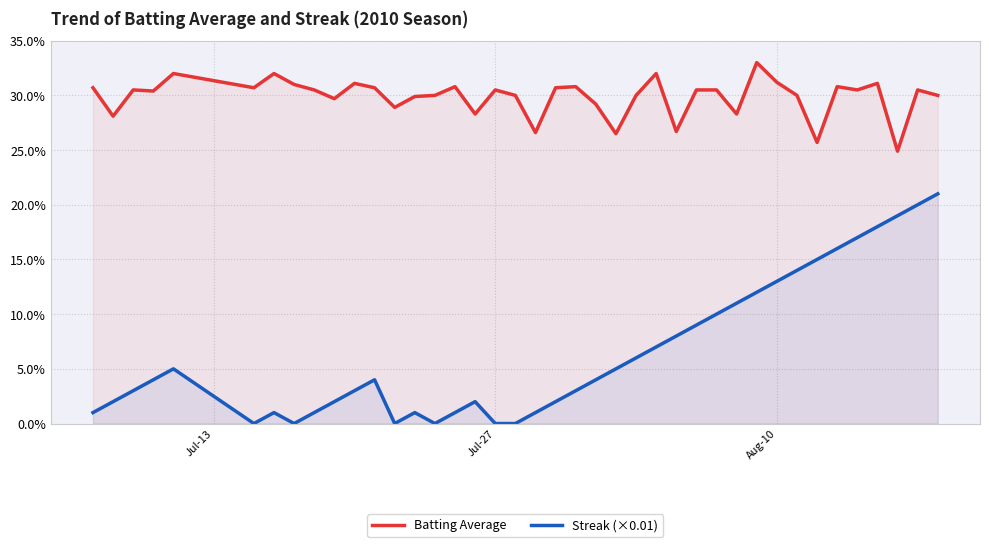

True or false: Streak (×0.01) and Batting Average cross at least once.

False